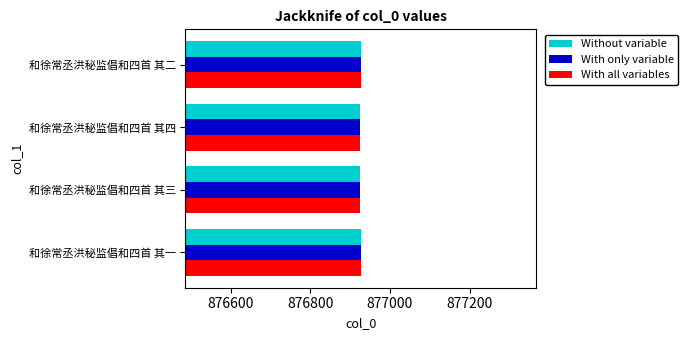

True or false: With all variables has a value of 876925 at 和徐常丞洪秘监倡和四首 其四.

True